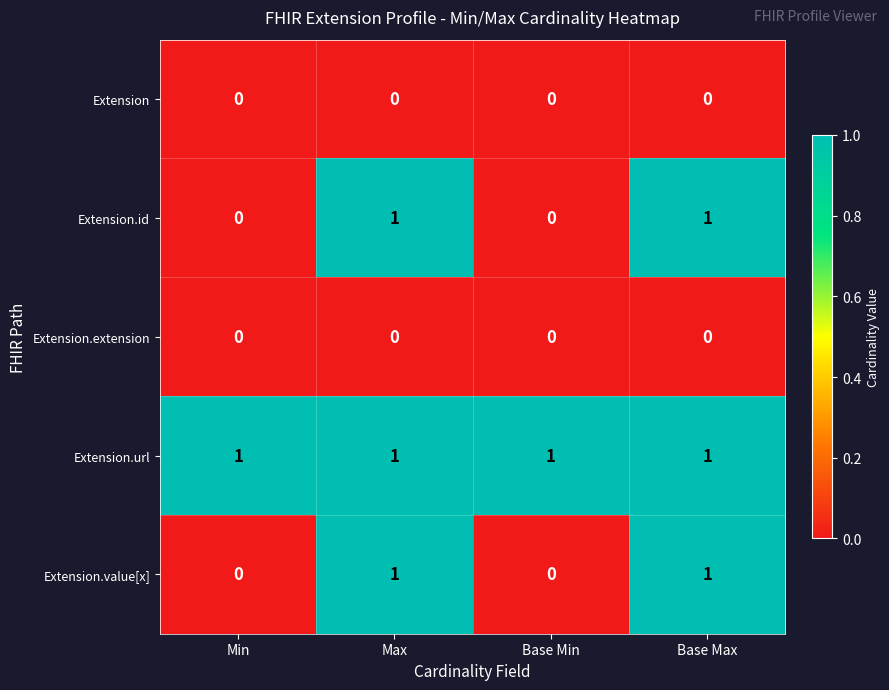

Count the Extension.value[x] values in the range 0 to 1.

4